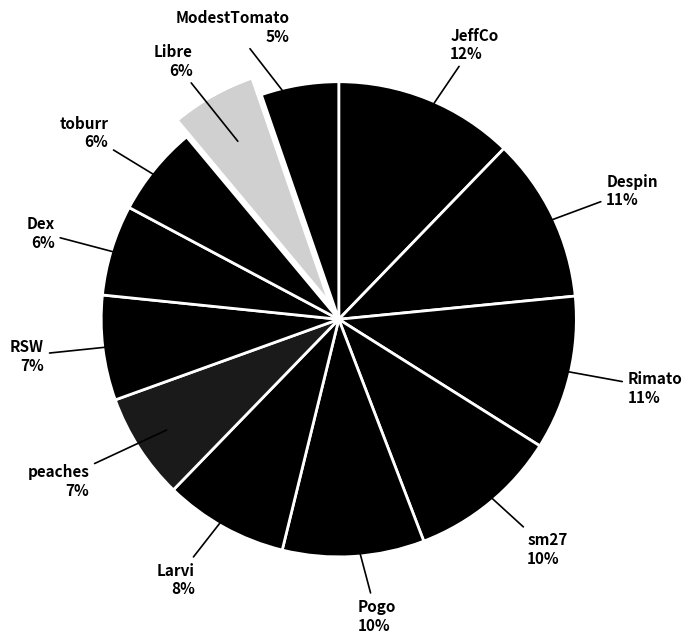

Does any single category account for the majority?

No